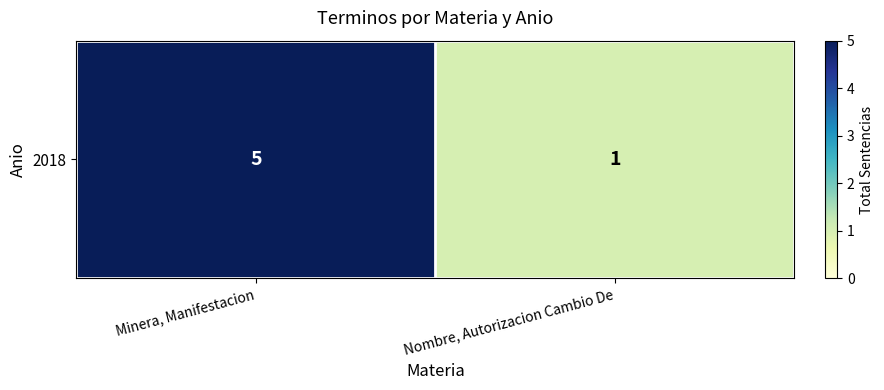

List the labels in order of value, smallest first.

Nombre, Autorizacion Cambio De, Minera, Manifestacion